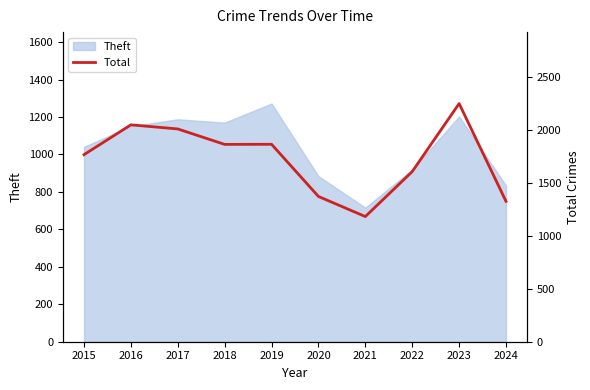

True or false: there are more than 2 points higher than both neighbors.

True